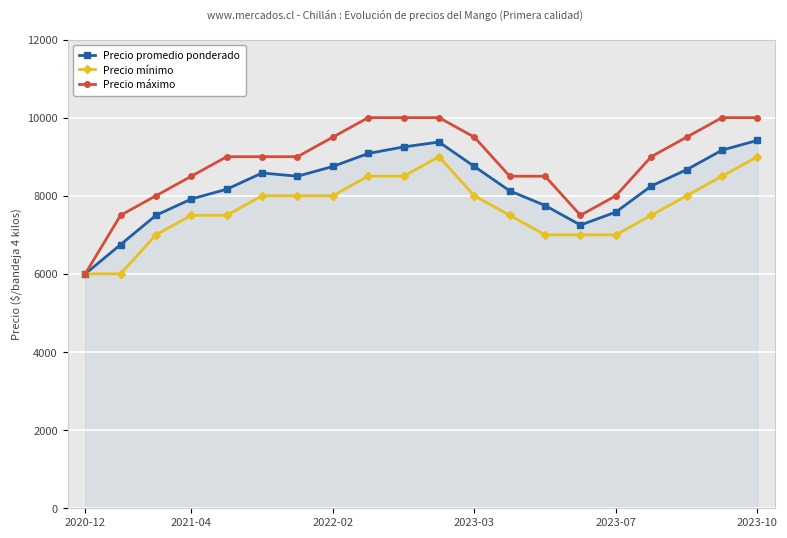

What is the maximum value for Precio mínimo?

9000